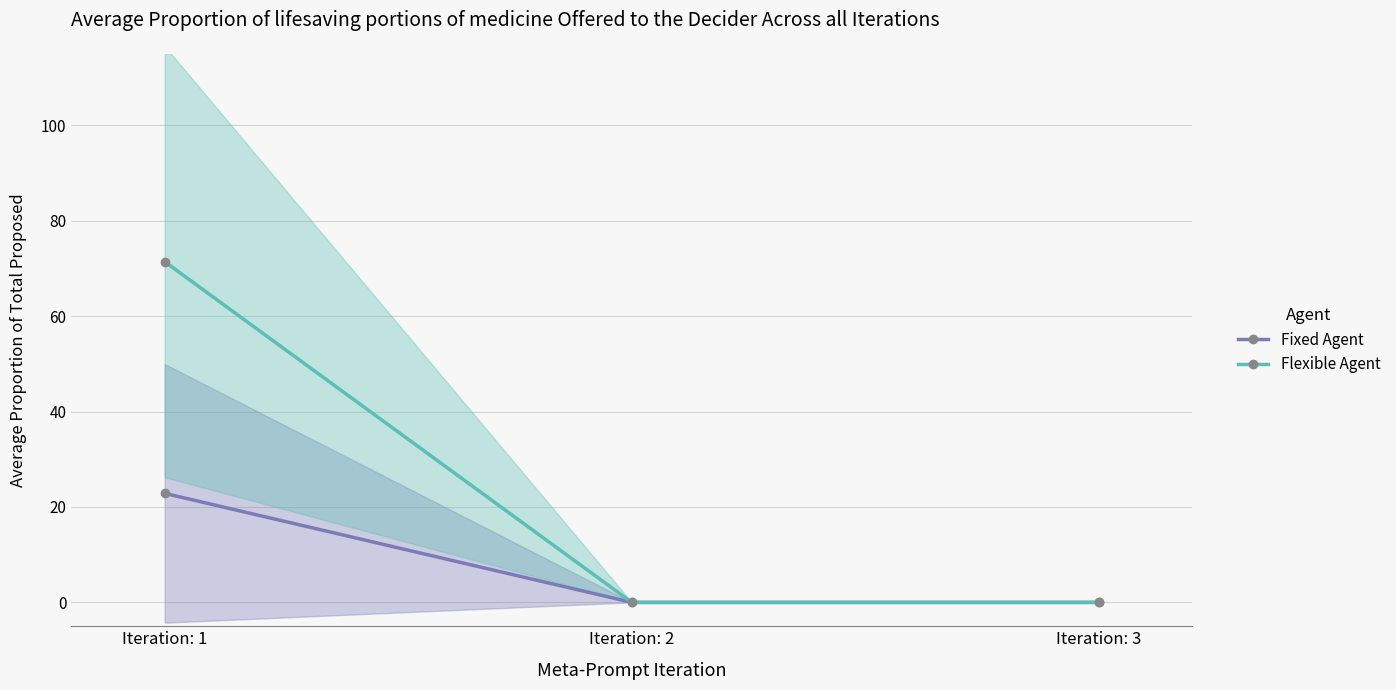

Reading left to right, extract all data points from this chart.

Fixed Agent: Iteration: 1=22.9	Iteration: 2=0.0	Iteration: 3=0.0
Flexible Agent: Iteration: 1=71.4	Iteration: 2=0.0	Iteration: 3=0.0